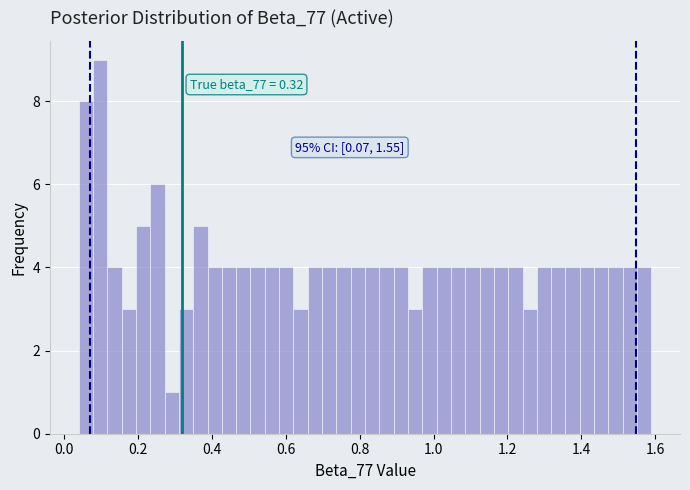

Read against the x-axis, roughly where is the centre of the tallest bar?

0.10